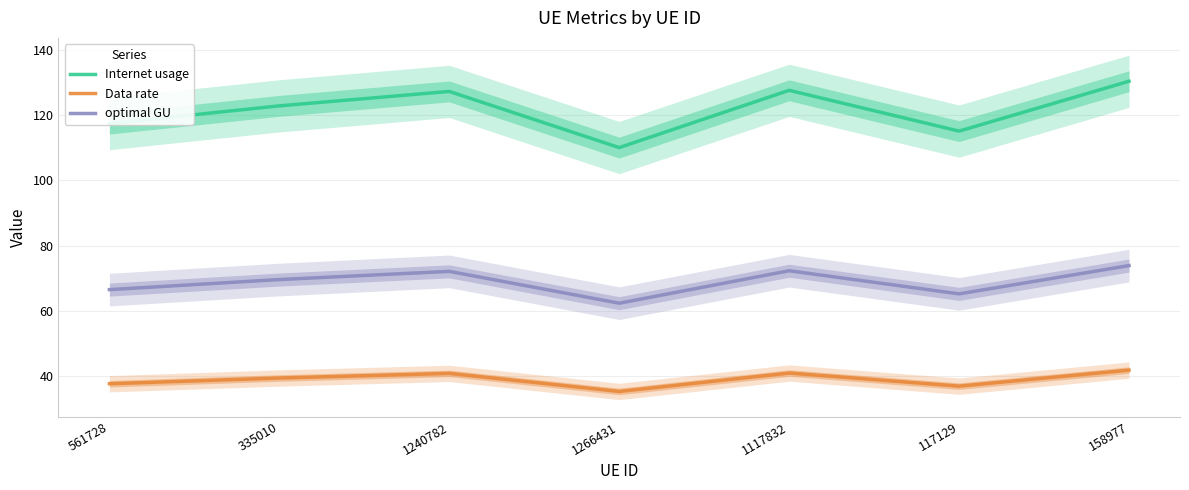

Reading left to right, what are all the values shown in this chart?

Internet usage: 117.4	122.8	127.3	110.1	127.6	115.1	130.4
Data rate: 37.7	39.5	40.9	35.4	41.0	37.0	41.9
optimal GU: 66.6	69.6	72.1	62.4	72.3	65.3	73.9